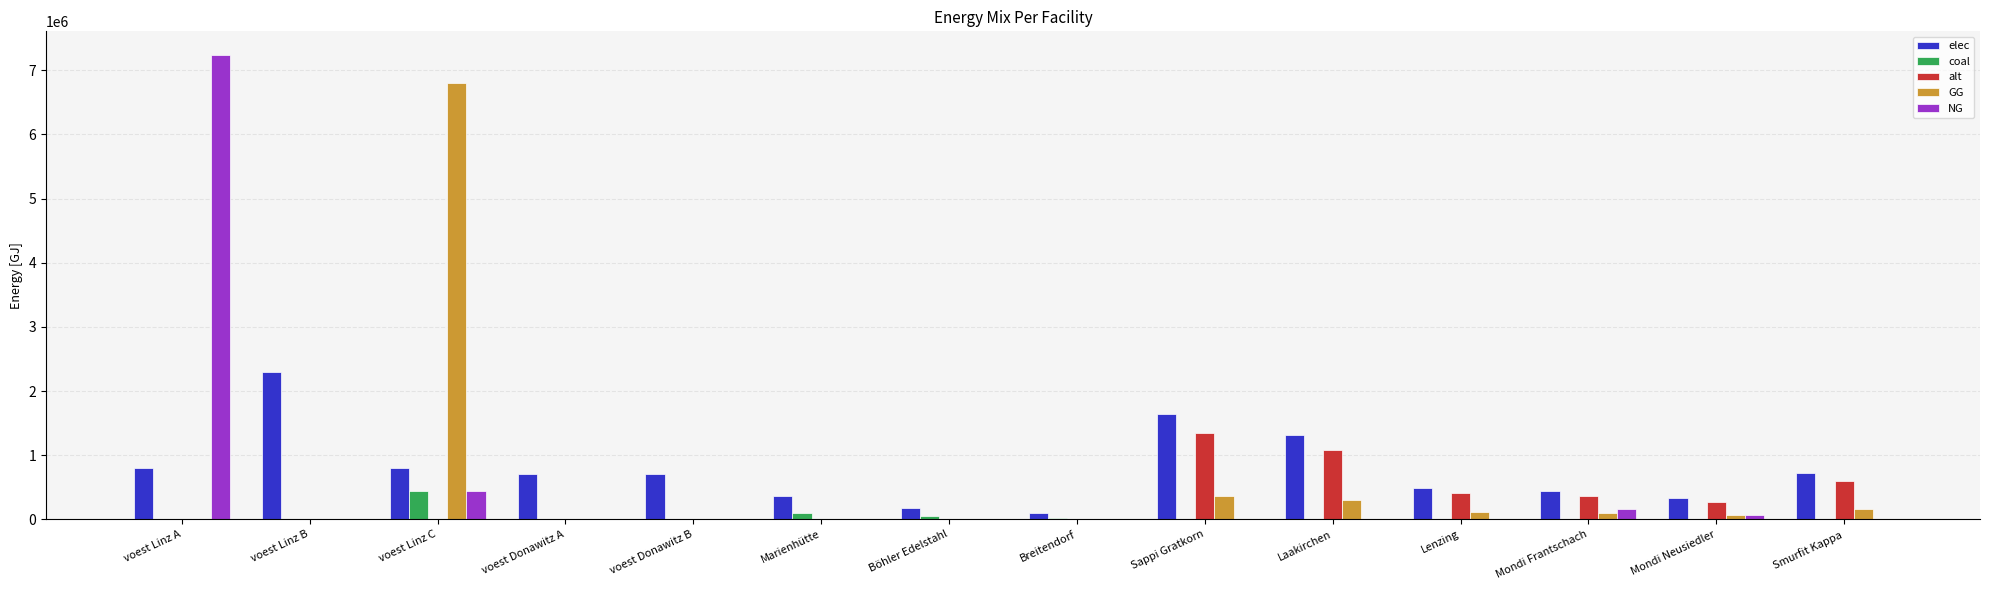

The value of GG at Sappi Gratkorn is 367750.9. True or false?

True